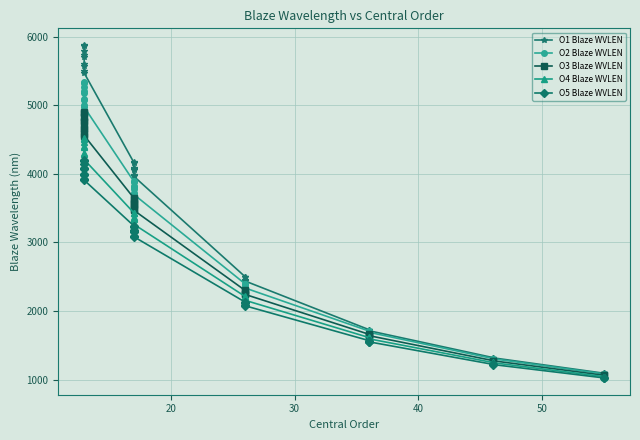

How many lines are shown in the chart?

5